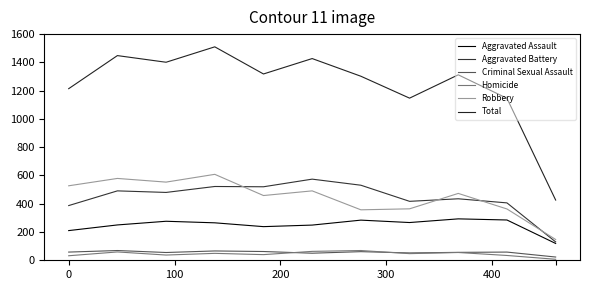

How many lines are shown in the chart?

6